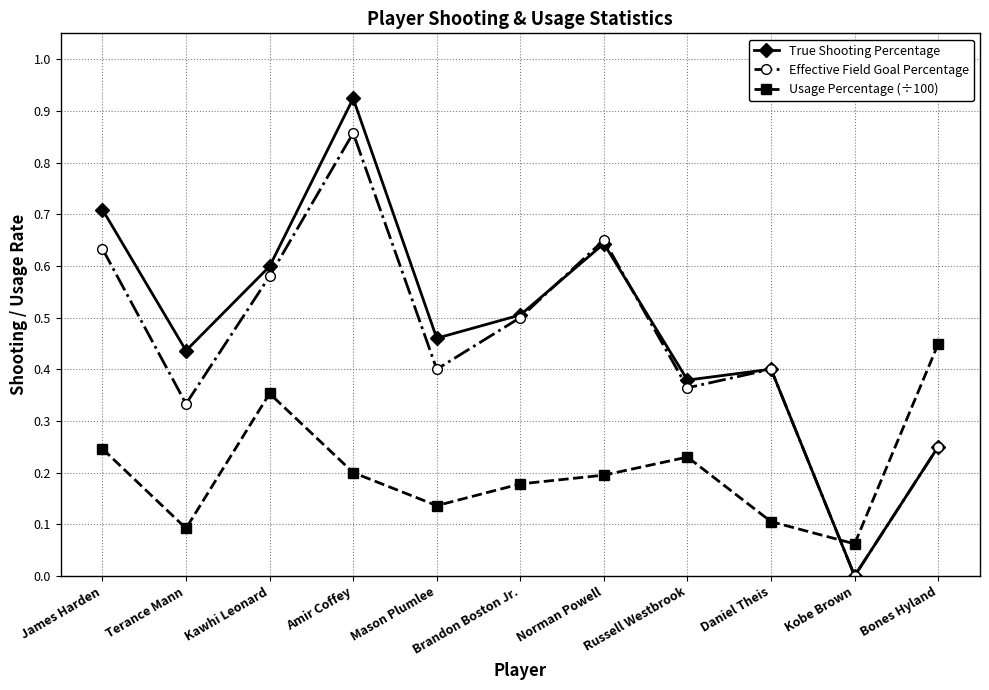

How many lines are shown in the chart?

3